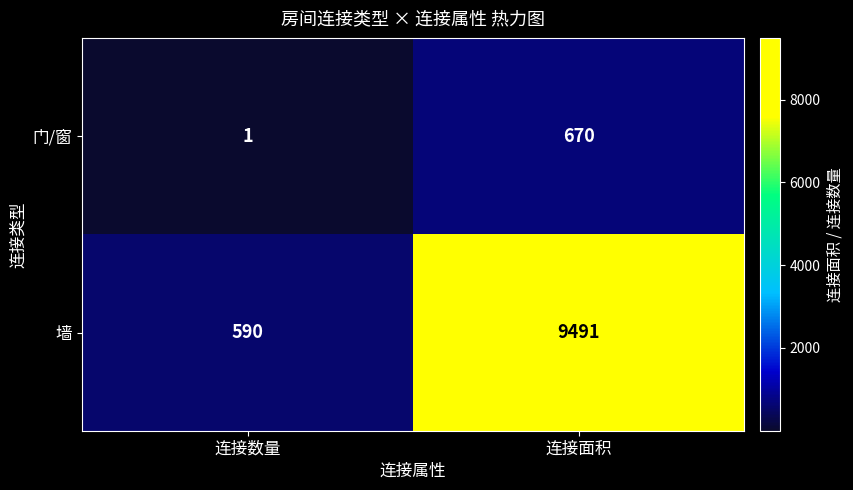

What is the approximate value of 墙 at 连接面积?

9491